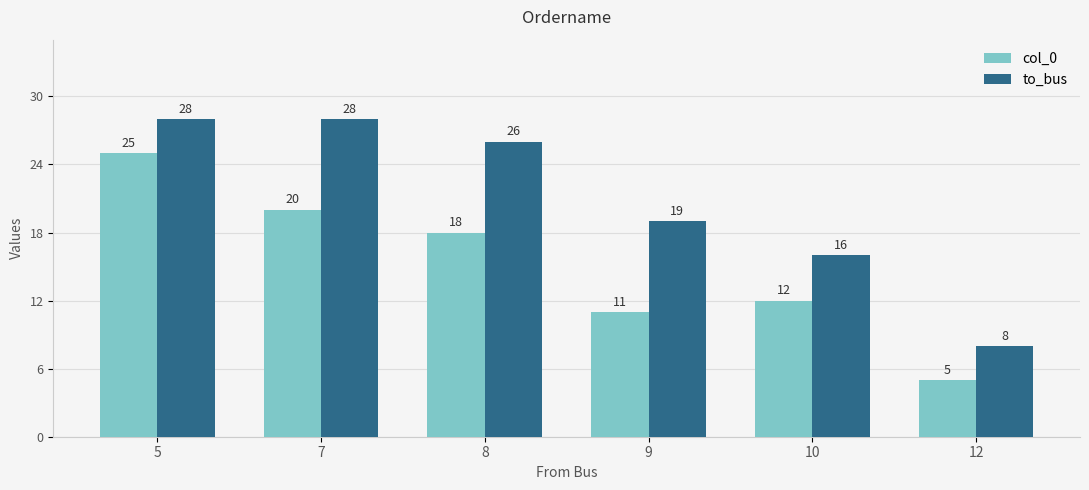

Does the chart contain stacked bars?

No